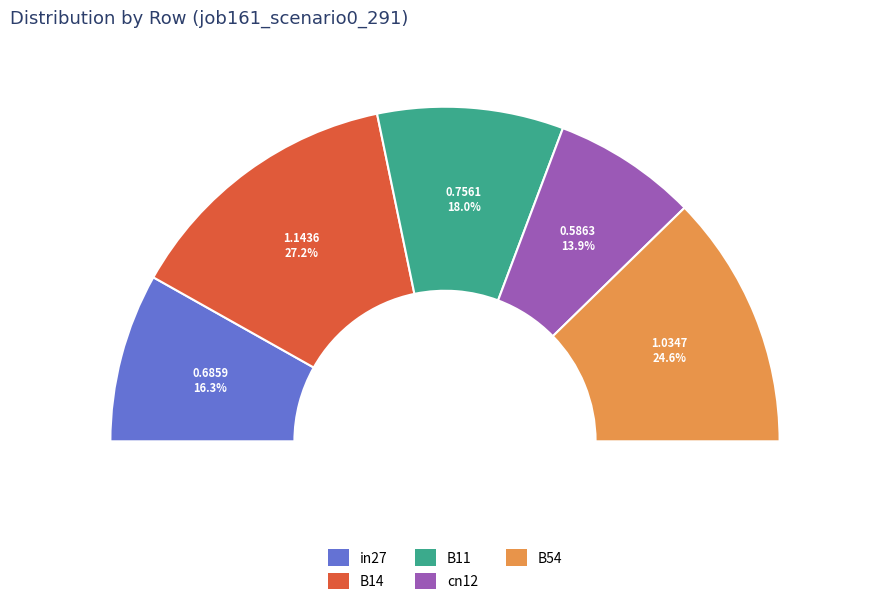

Does in27 account for over 50% of the chart?

No